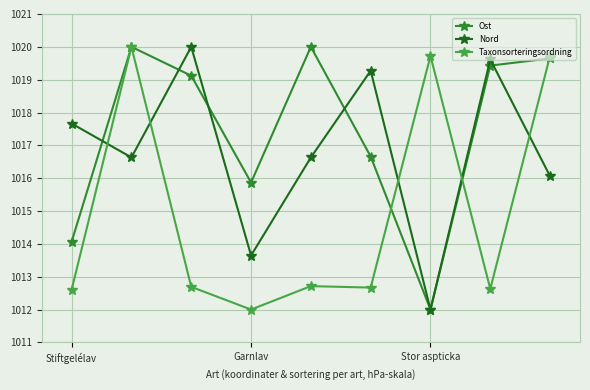

In Ost, how many points are higher than both neighbors (excluding endpoints)?

2